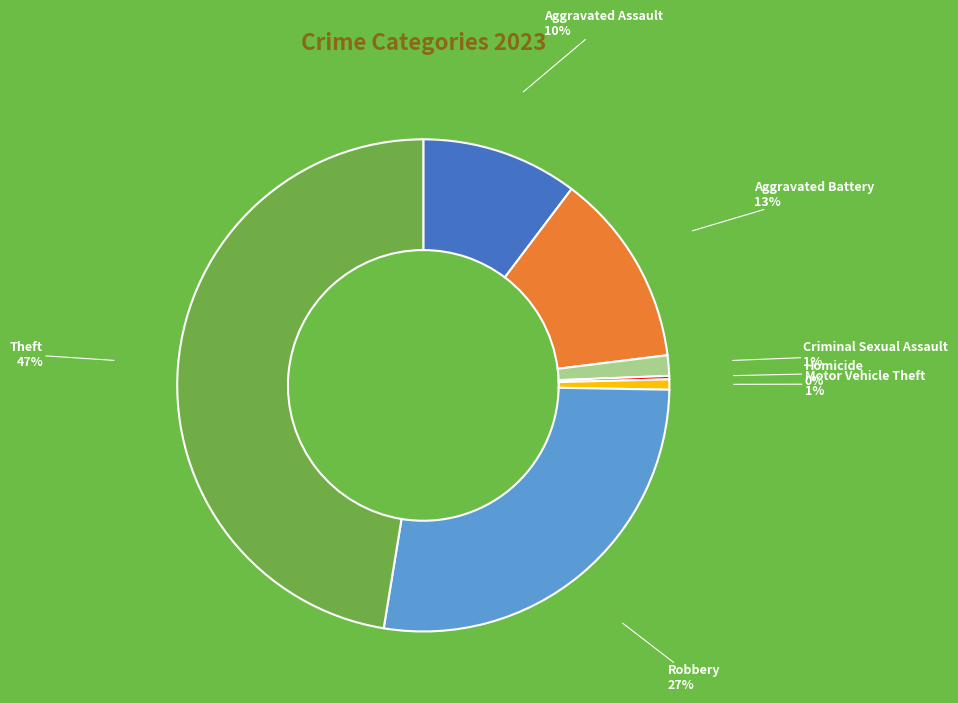

To the nearest percent, what is the average slice percentage?

14%